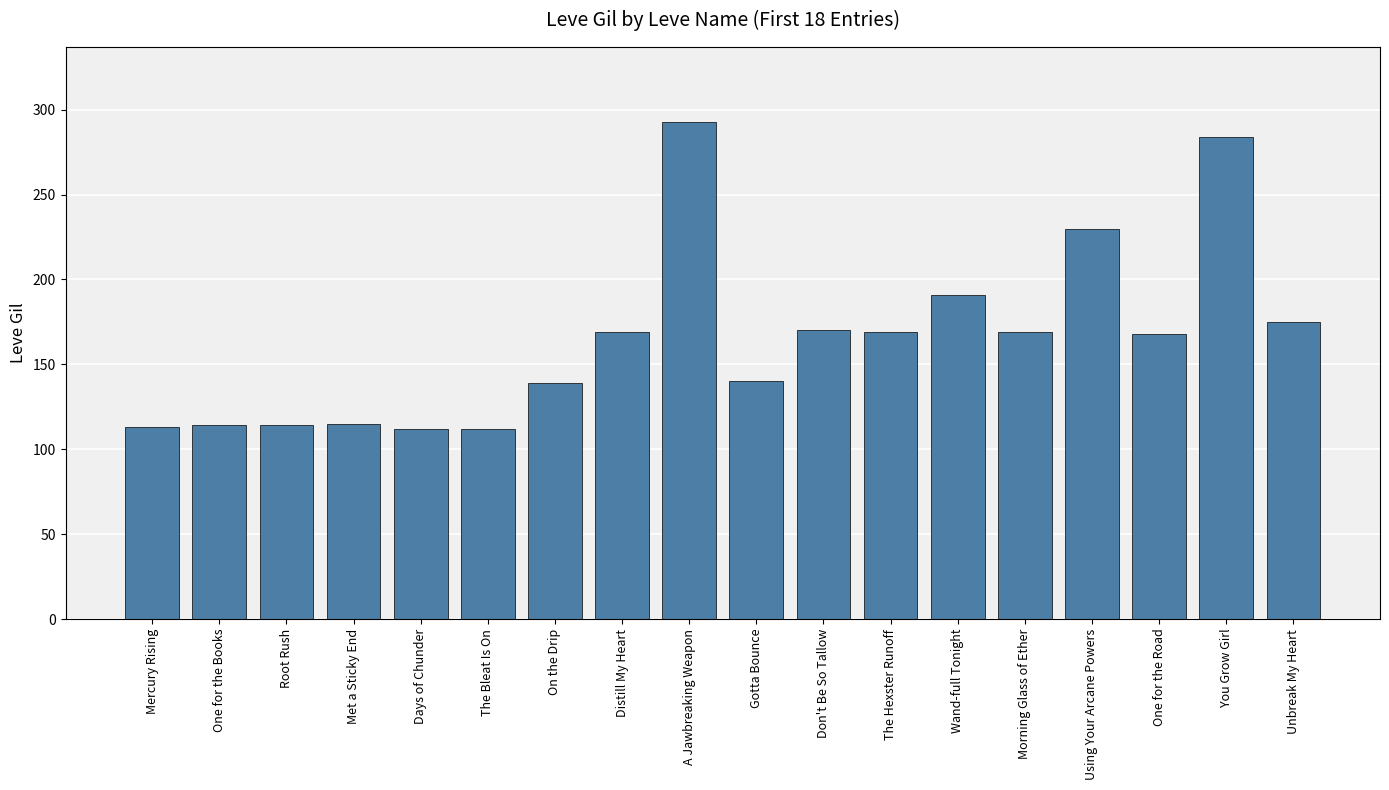

What is the greatest value displayed?

293